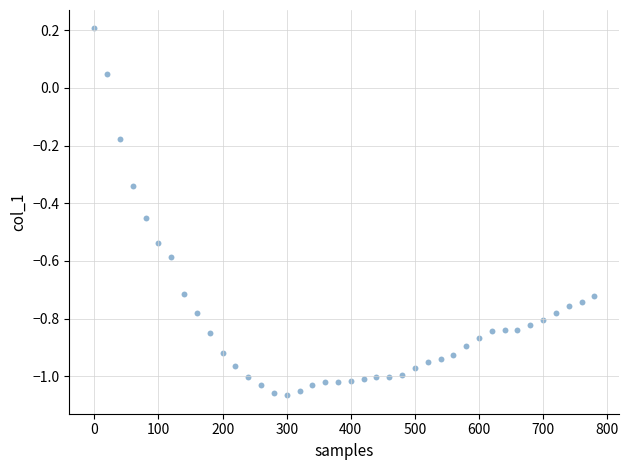

What is the range of X values (max minus min)?

780.0